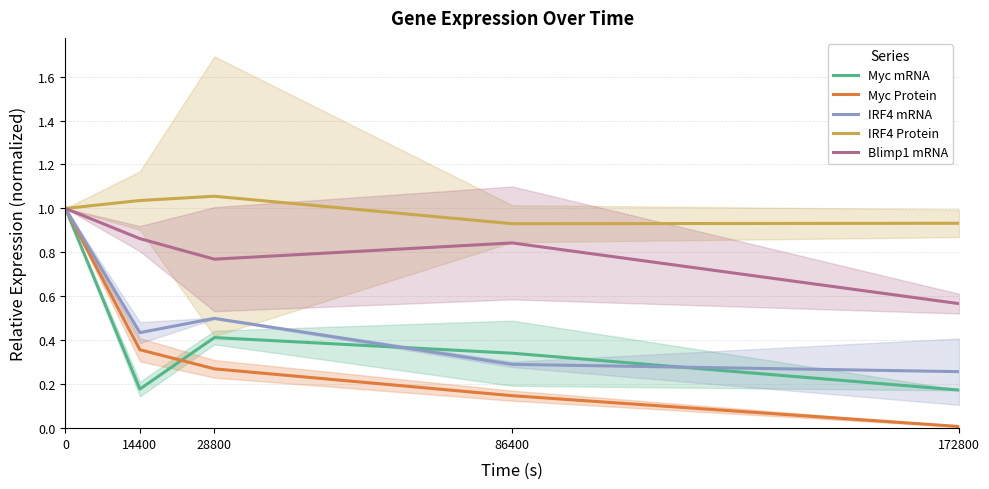

What is the value of the IRF4 Protein point at the 1st from the left?

1.0